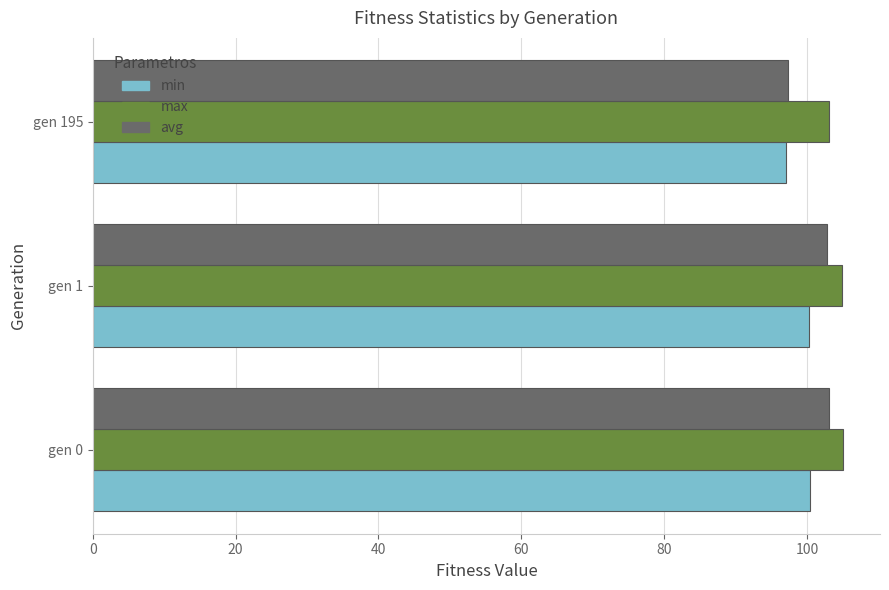

True or false: avg has a value of 163.4 at gen 195.

False